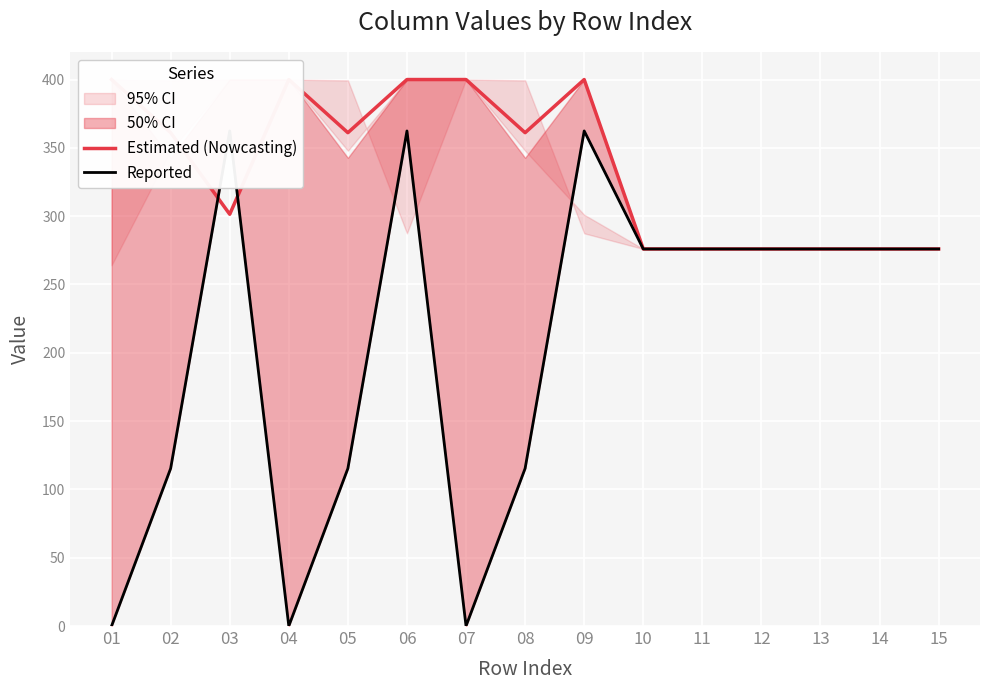

What is the difference between the Estimated (Nowcasting) values at 07 and 11?

124.0